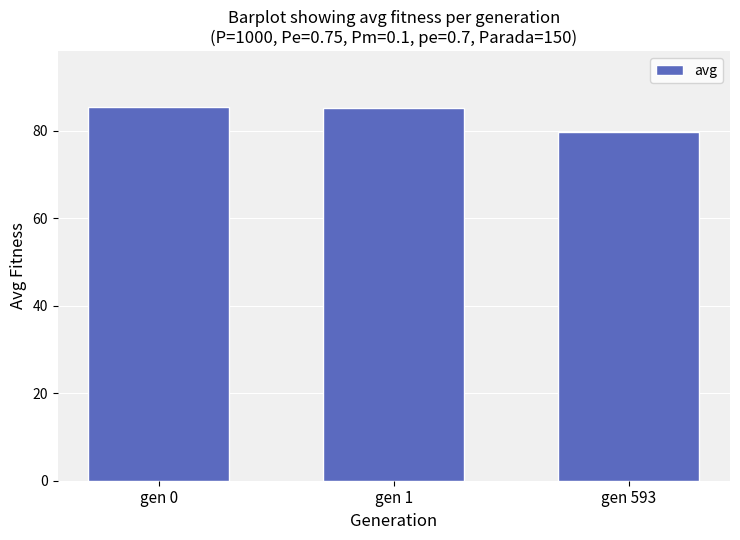

Which label corresponds to the smallest value in the chart?

gen 593